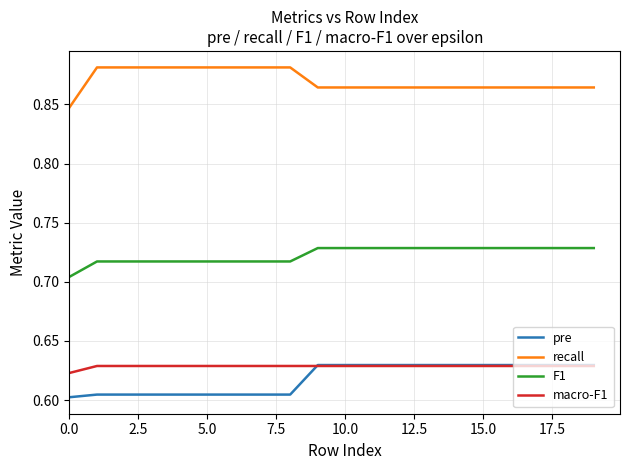

True or false: pre and recall intersect in this chart.

False